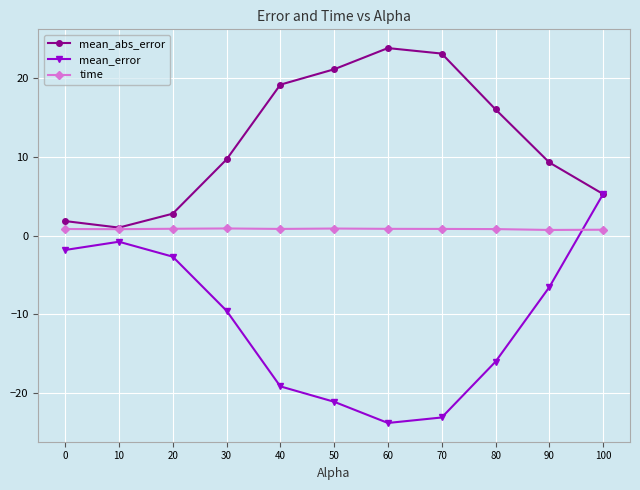

Is it true that mean_error equals 8.0 at 100?

False